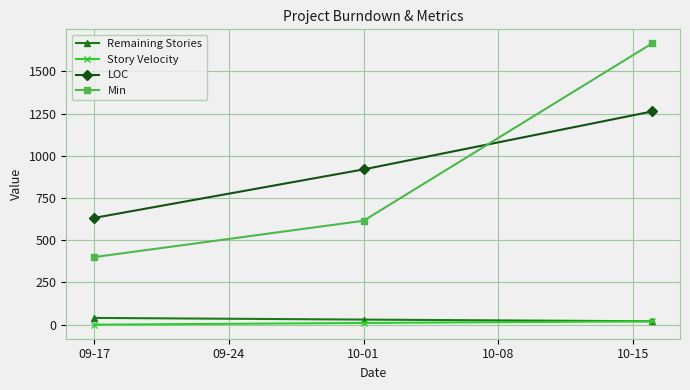

What is the maximum value for Remaining Stories?

40